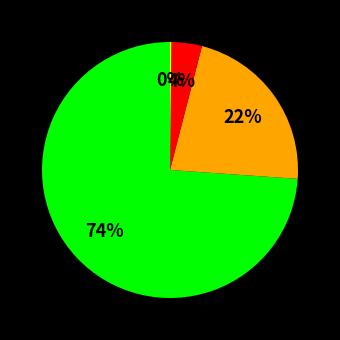

Does any single category account for the majority?

Yes